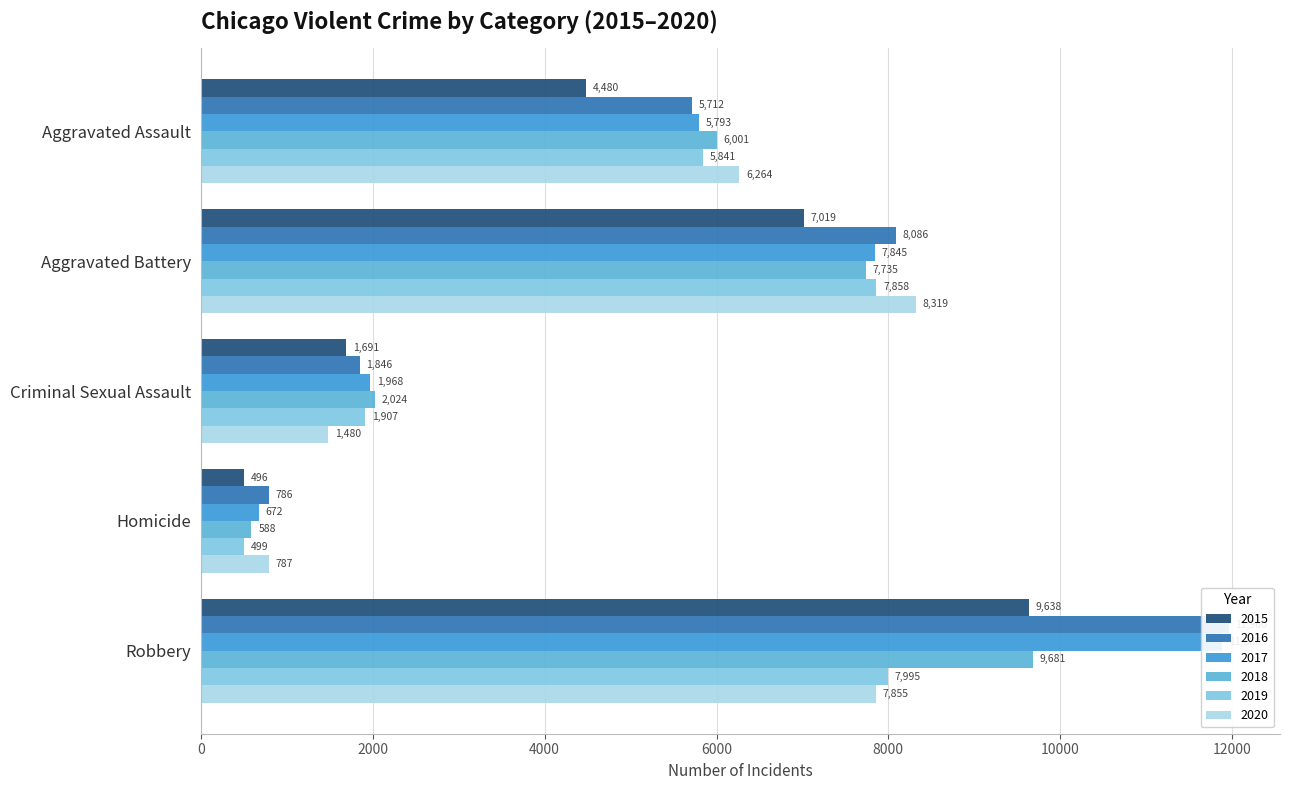

What is the sum of all 2017 values?

28158